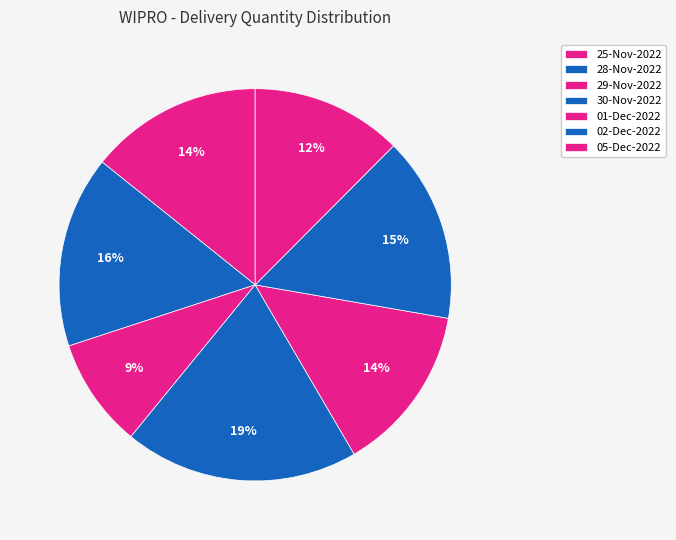

What is the change in value from 30-Nov-2022 to 01-Dec-2022?

-1173894